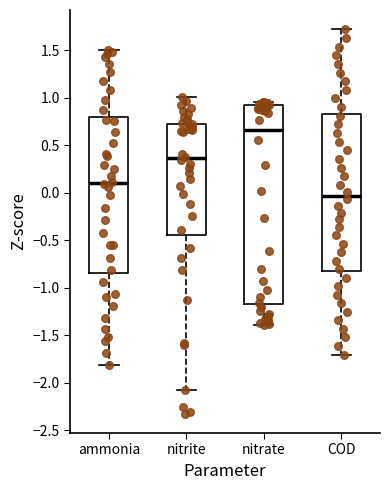

Where is the lower edge of the box for nitrate on the y-axis? The values are not printed on the chart, so give them approximately, as read against the axis.

-1.15